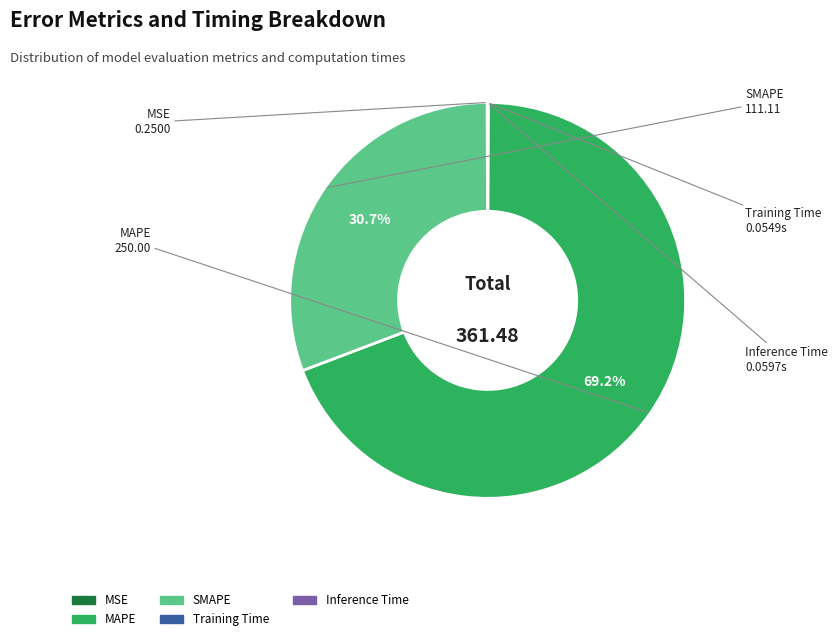

How much of the chart is everything except SMAPE?

69.3%